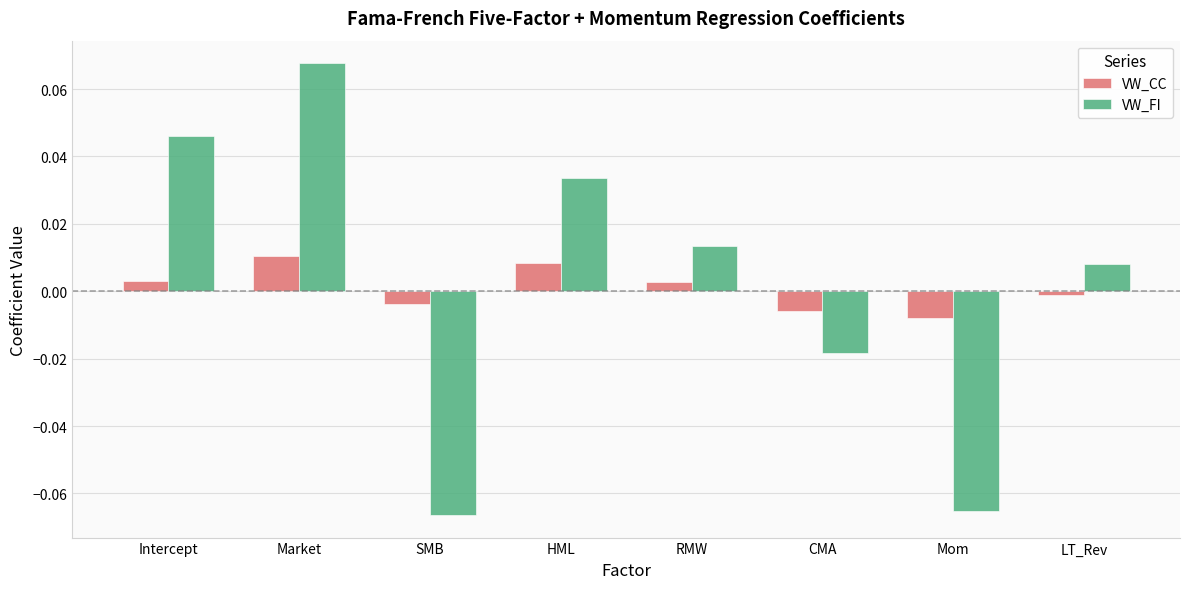

Rank the series at LT_Rev from highest to lowest value.

VW_FI, VW_CC